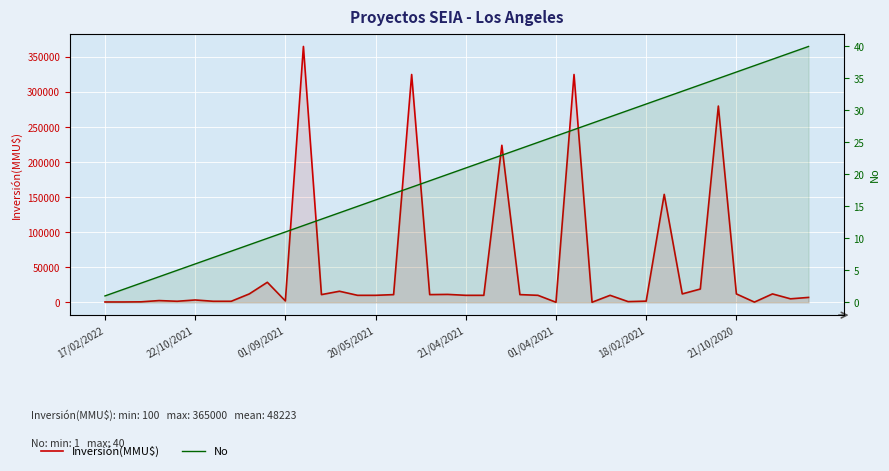

How many categories are shown in the chart?

40